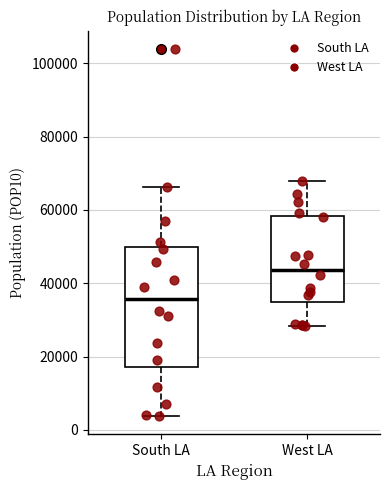

Reading left to right, read every box against the y-axis: the position of its median line, the range the box covers, and the ends of its whiskers. The values are not printed on the chart, so give them approximately, as read against the axis.

South LA: median 36000, box 18000 to 50000, whiskers 4000 to 66000
West LA: median 44000, box 34000 to 58000, whiskers 28000 to 68000